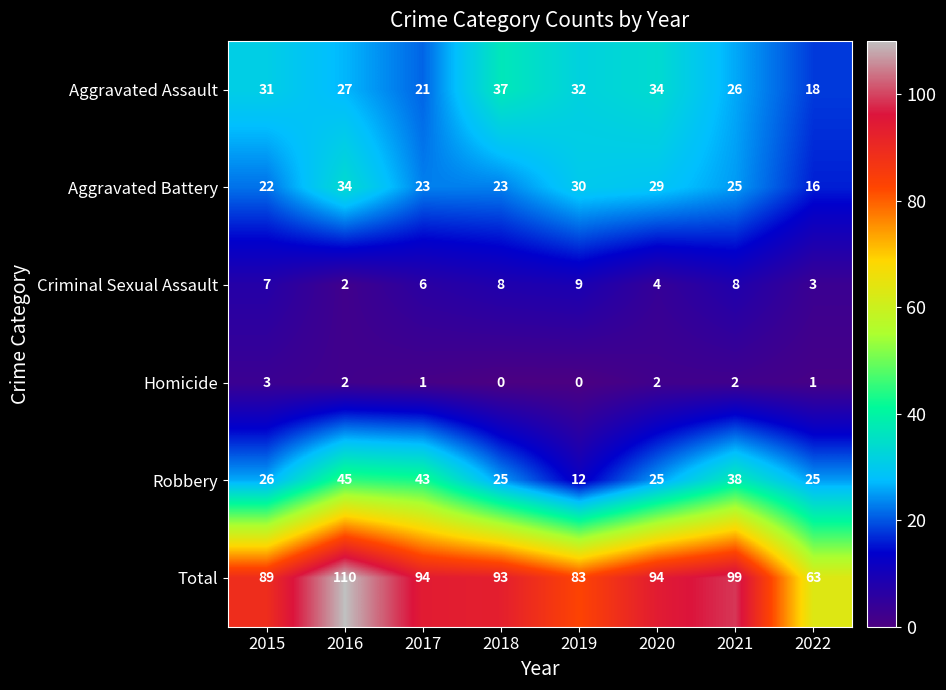

How many distinct data groups are displayed?

6